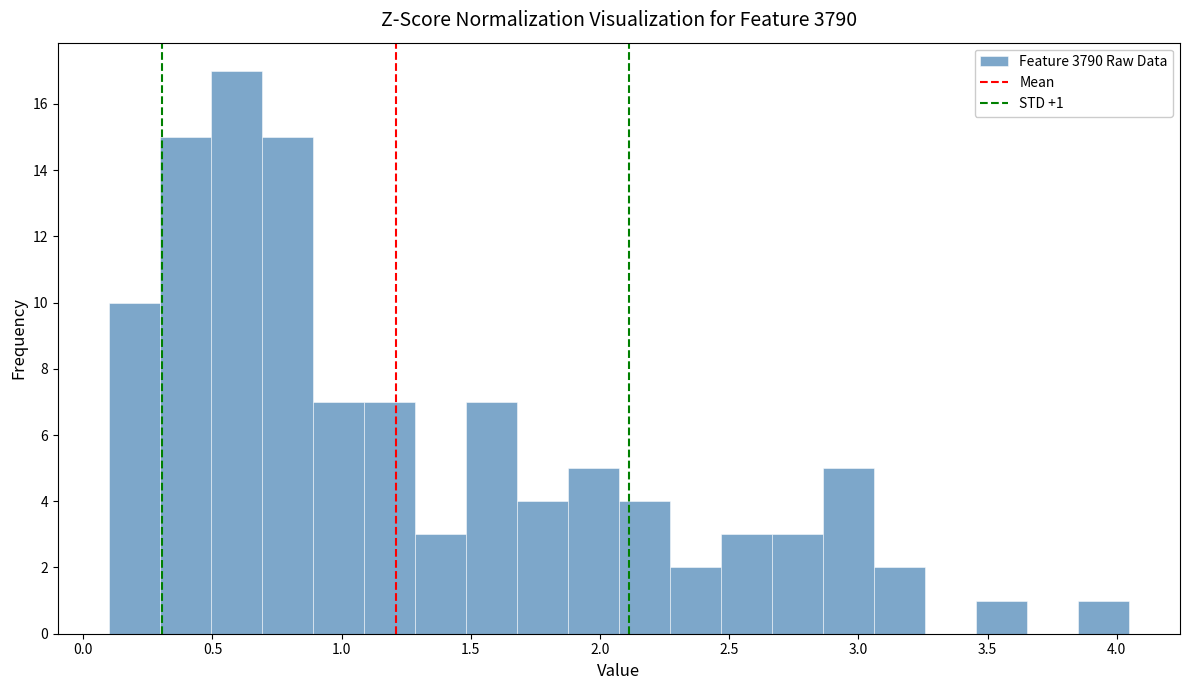

Read against the x-axis, roughly where is the centre of the tallest bar?

0.60